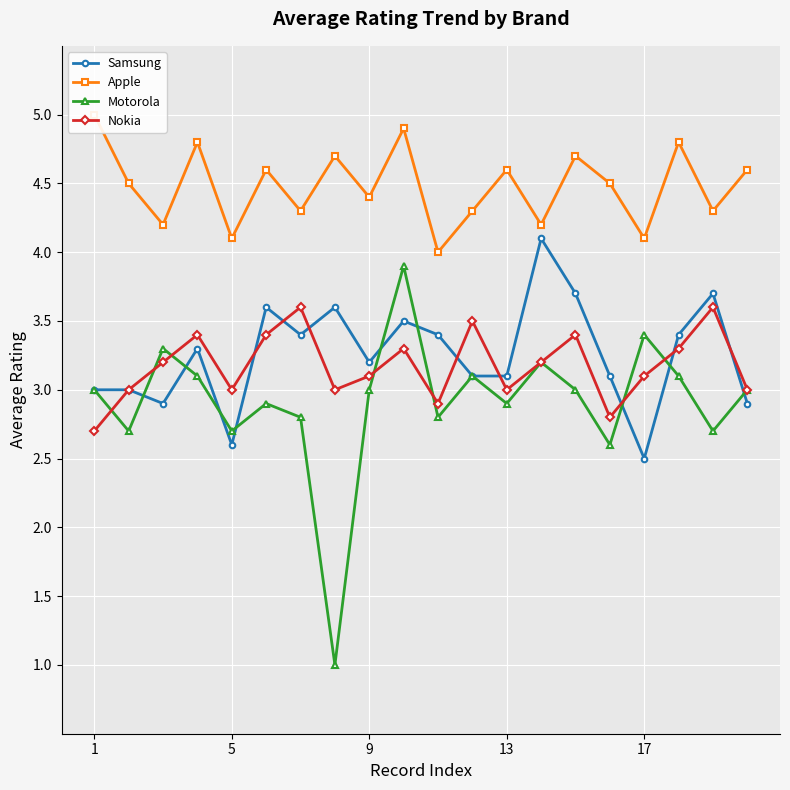

Is it true that Samsung equals 5.0 at 1?

False